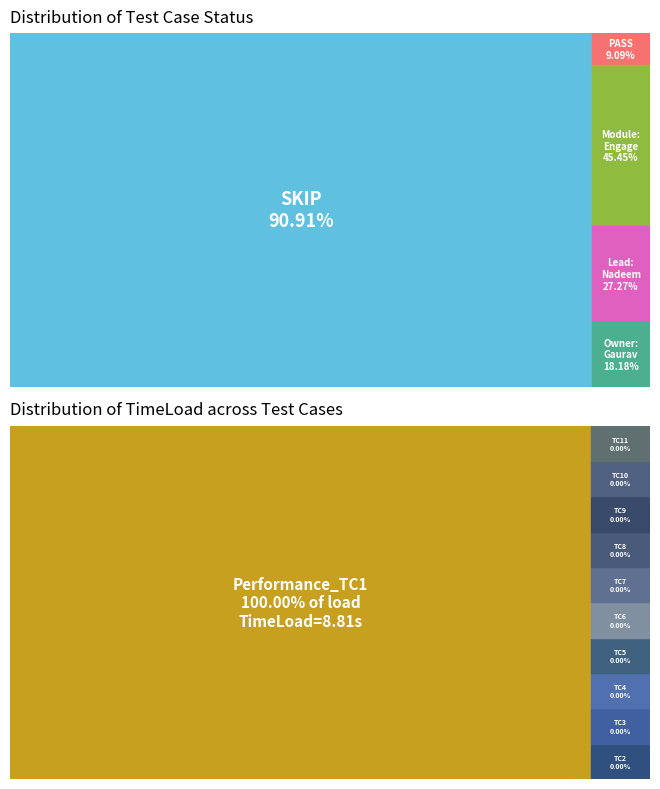

How many slices are in this pie chart?

11